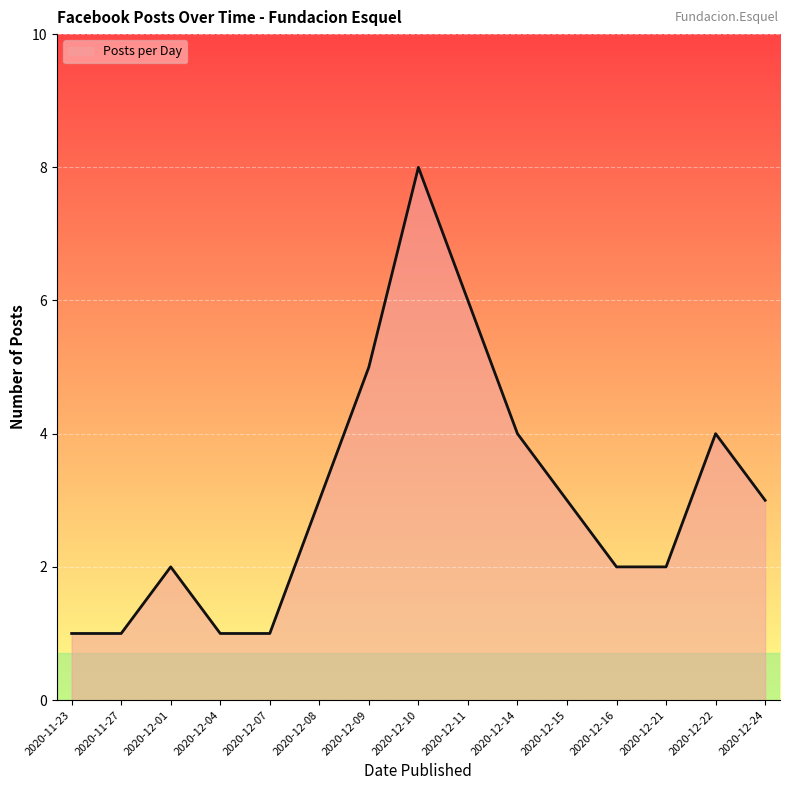

What is the change in value from 2020-12-07 to 2020-12-11?

+5